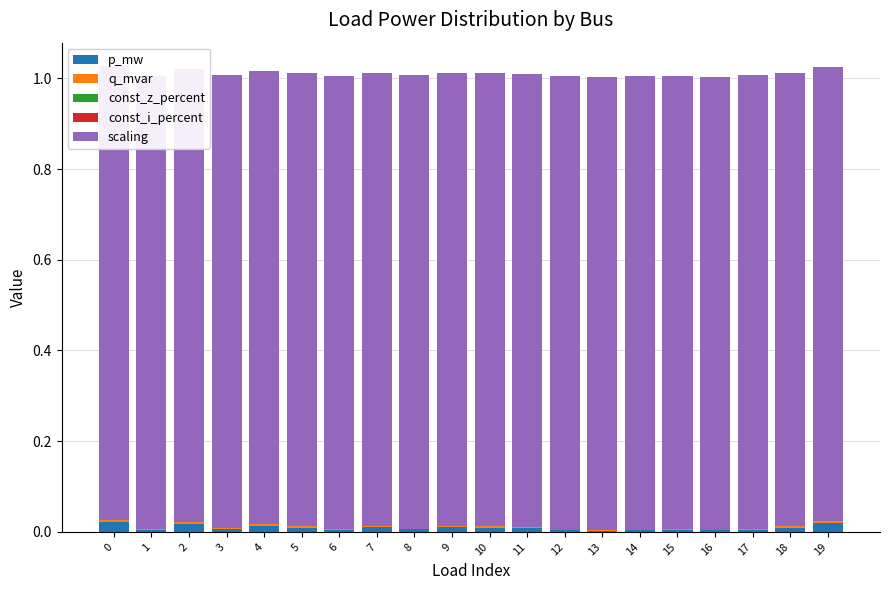

How many groups of bars are there?

20